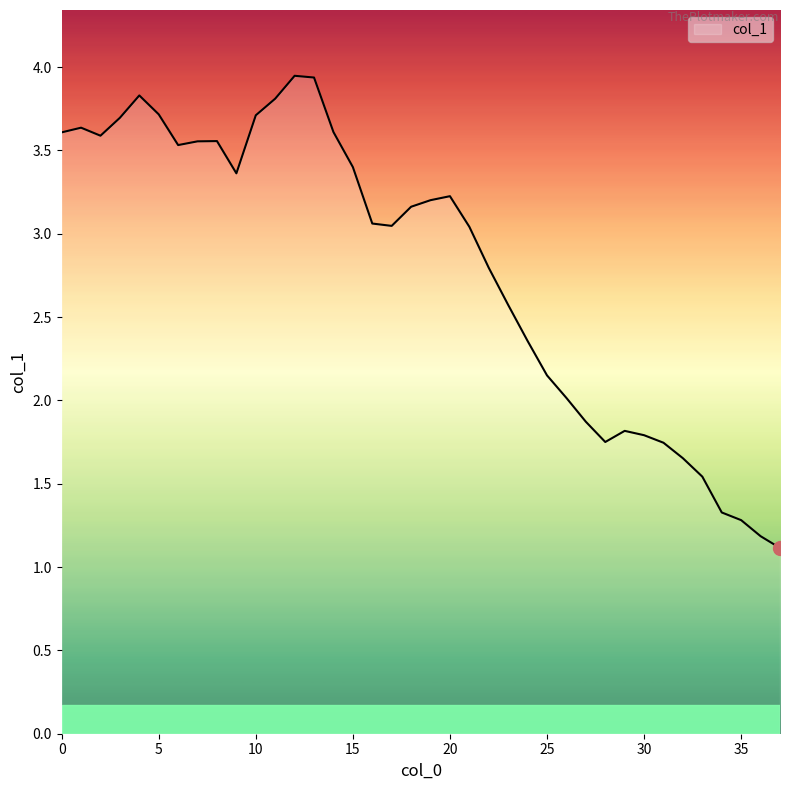

What is the smallest value displayed?

1.1